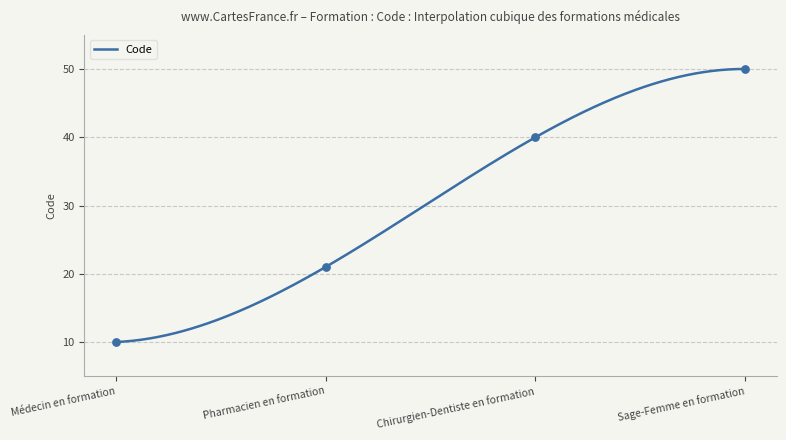

Approximately how many times larger is the value at Médecin en formation compared to Sage-Femme en formation?

0.2